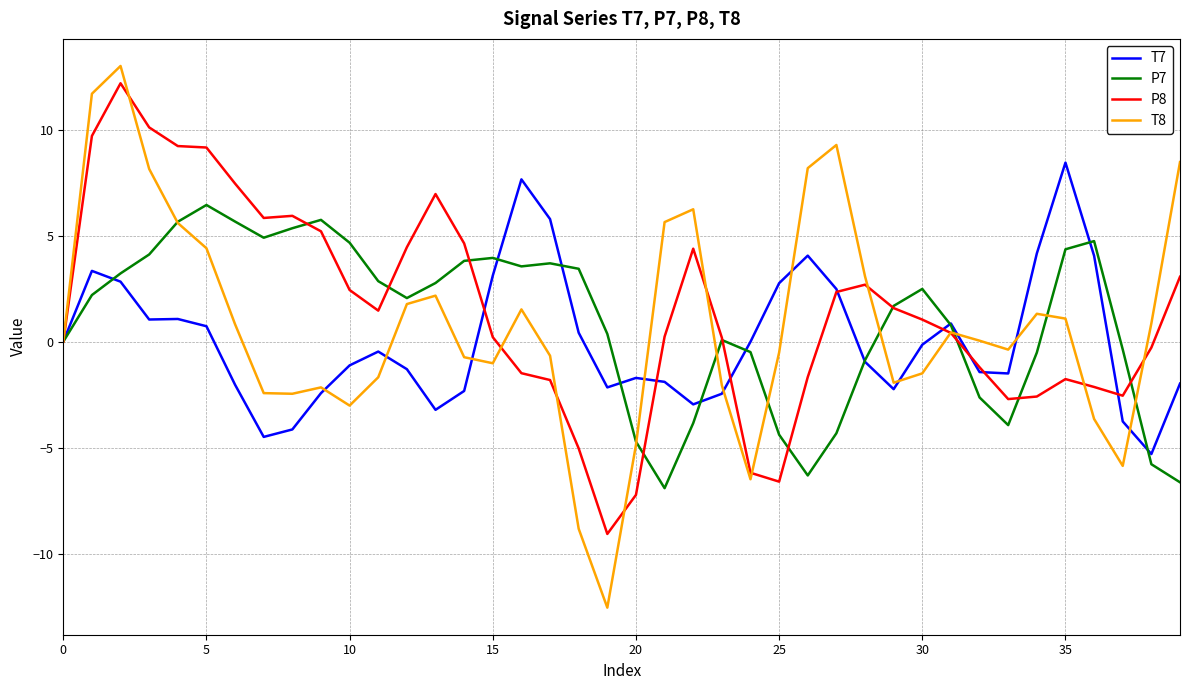

Which series has the largest range (max minus min)?

T8